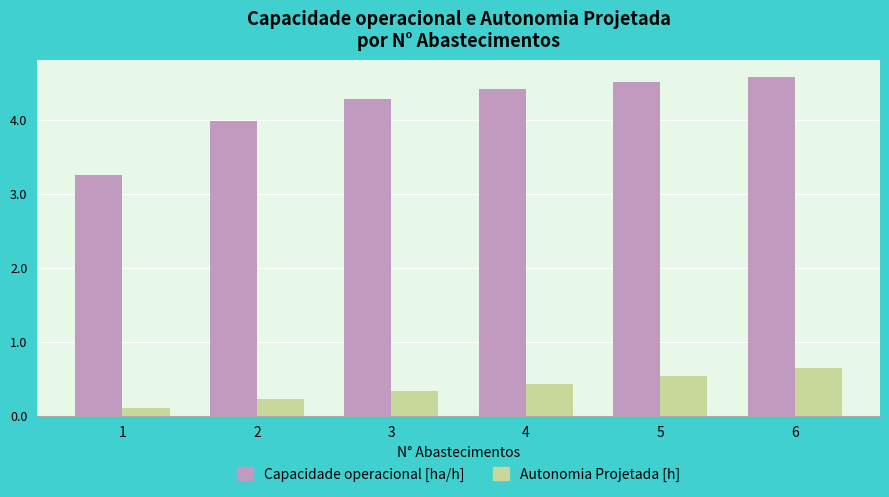

True or false: Autonomia Projetada [h] has a value of 1.0 at 6.

False